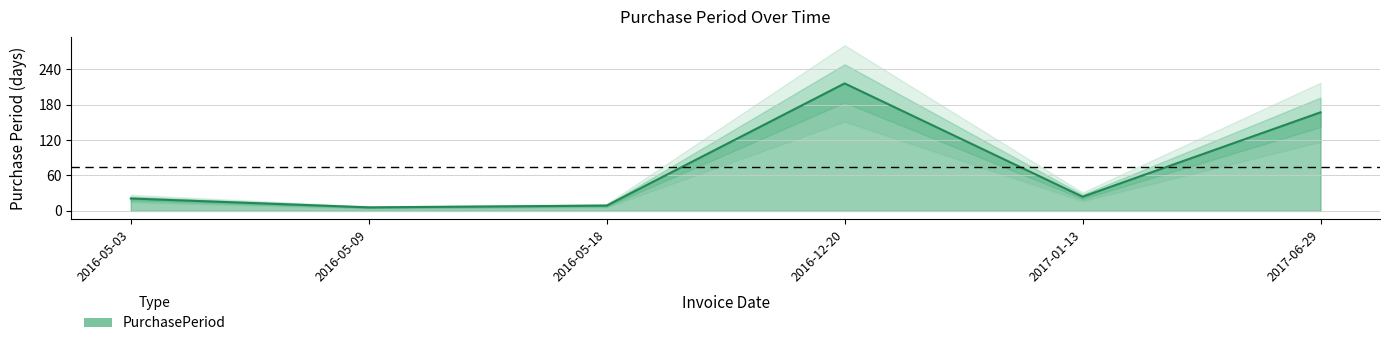

The chart shows a value of 24 at 2017-01-13. True or false?

True